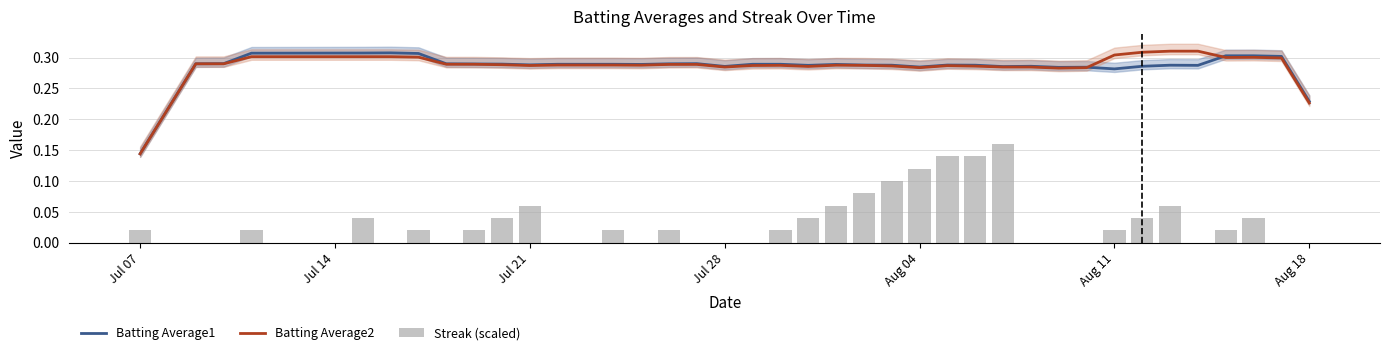

How many data points does each series have?

40